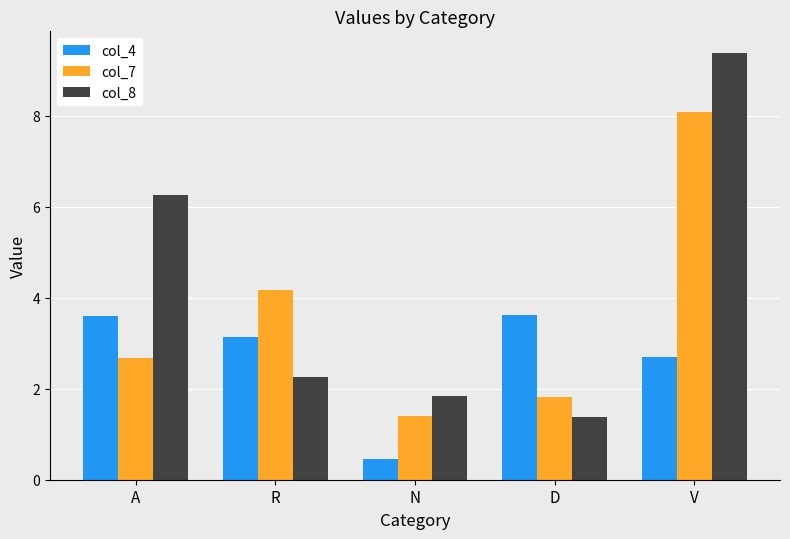

How many categories are shown in the chart?

5